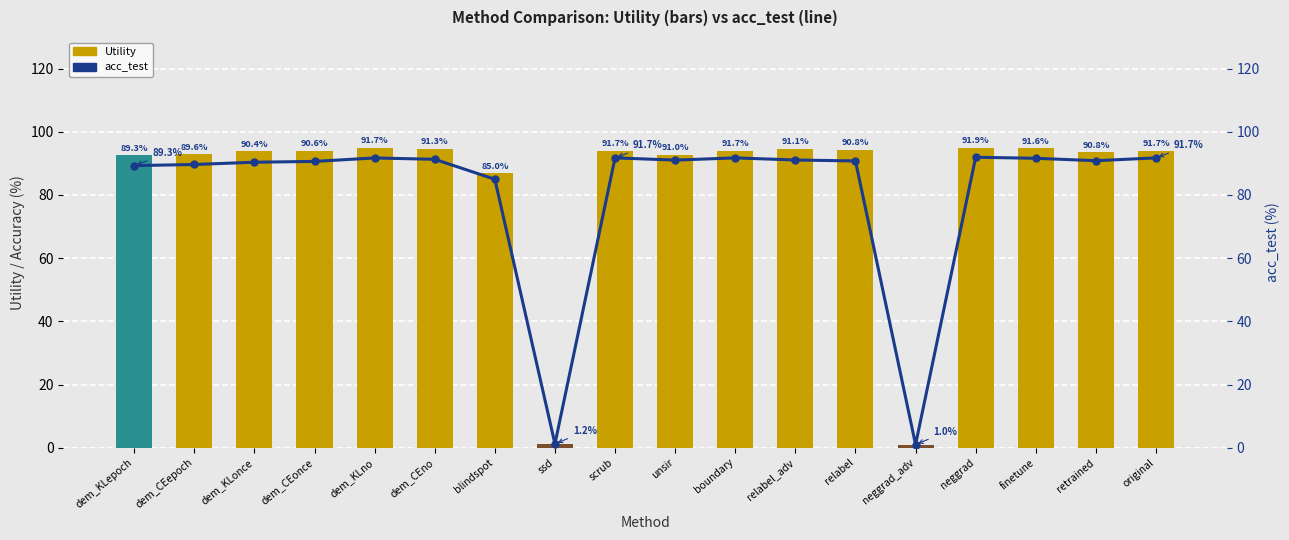

Reading left to right, list all the values displayed in this chart.

Utility: 92.5	92.8	93.8	94.0	94.9	94.7	86.8	1.2	93.9	92.7	93.9	94.6	94.3	0.8	95.0	94.7	93.5	93.9
acc_test: 89.3	89.6	90.4	90.6	91.7	91.3	85.0	1.2	91.7	91.0	91.7	91.1	90.8	1.0	91.9	91.6	90.8	91.7